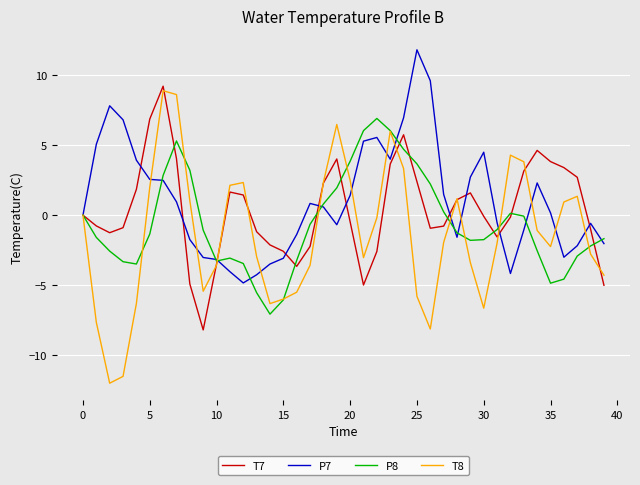

What are all the series names shown in the legend?

T7, P7, P8, T8